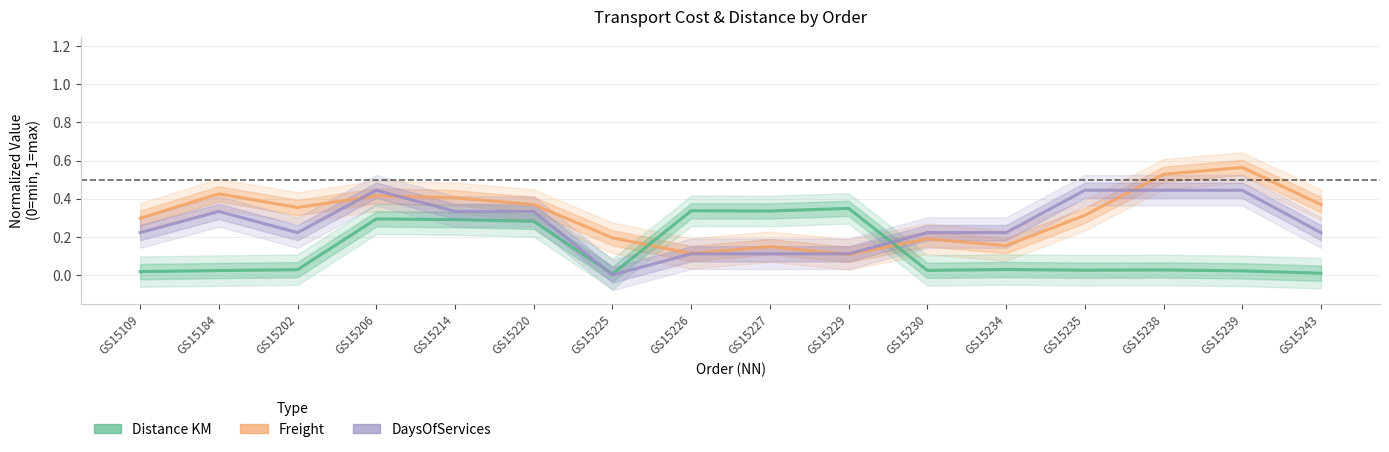

Which series changed the most between GS15235 and GS15238?

Freight